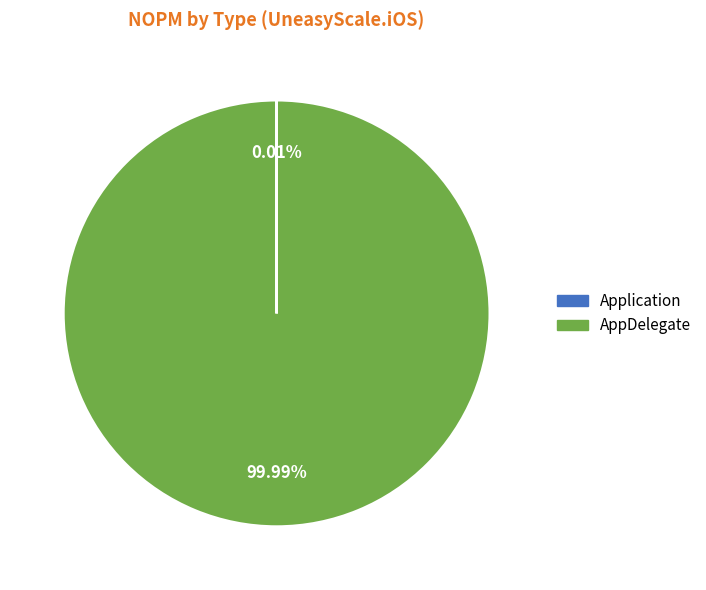

Does AppDelegate represent more than half of the total?

Yes